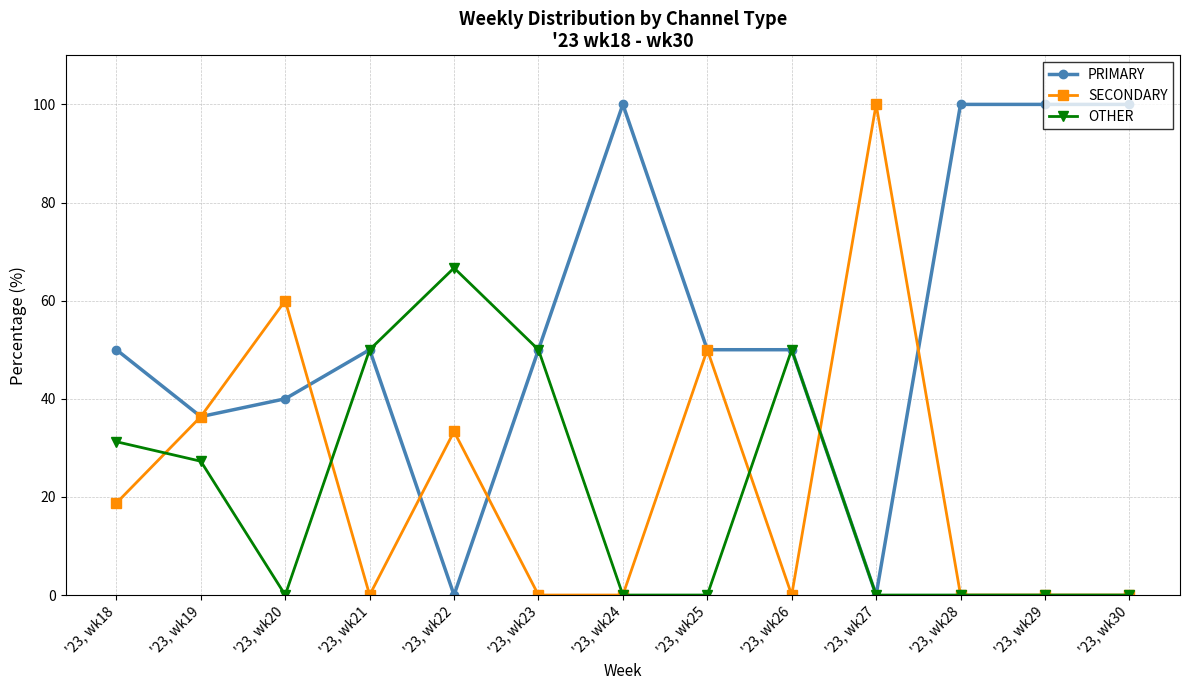

True or false: SECONDARY has more than 1 interior local peaks.

True